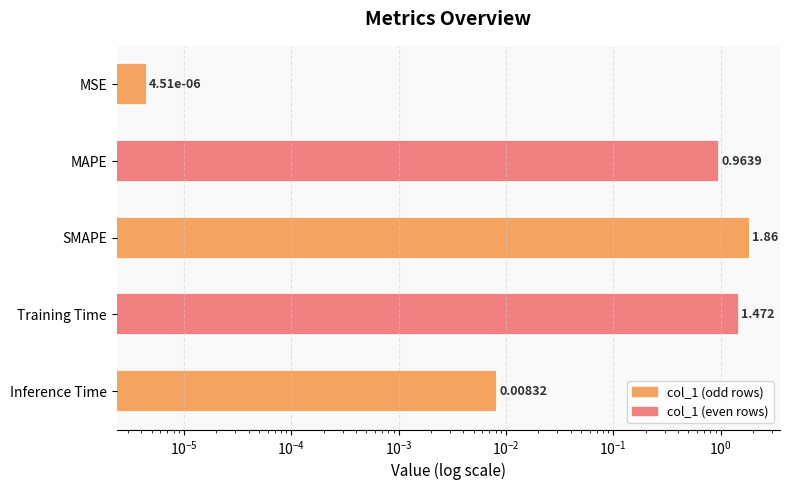

Reading right to left, what are all the values shown in this chart?

0.0	1.5	1.9	1.0	0.0